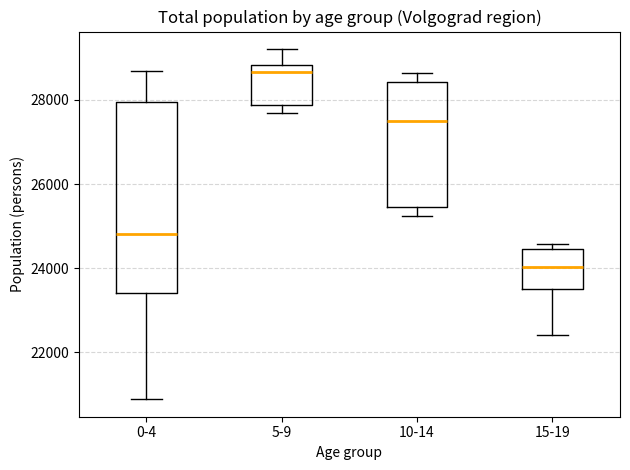

Reading left to right, read every box against the y-axis: the position of its median line, the range the box covers, and the ends of its whiskers. The values are not printed on the chart, so give them approximately, as read against the axis.

0-4: median 24800, box 23400 to 28000, whiskers 20800 to 28600
5-9: median 28600, box 27800 to 28800, whiskers 27600 to 29200
10-14: median 27600, box 25400 to 28400, whiskers 25200 to 28600
15-19: median 24000, box 23600 to 24400, whiskers 22400 to 24600